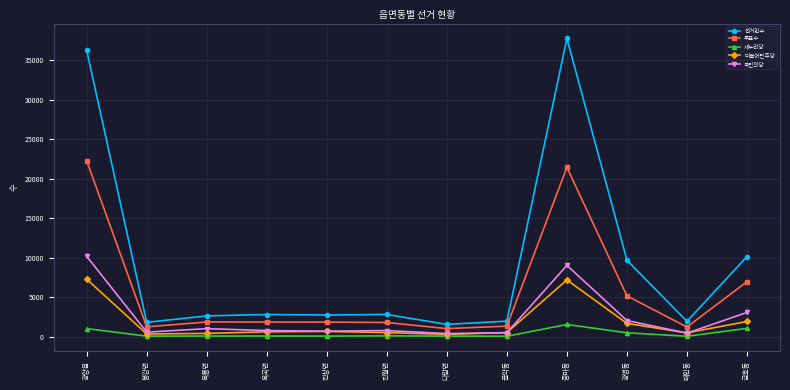

True or false: 선거인수 and 새누리당 intersect in this chart.

False